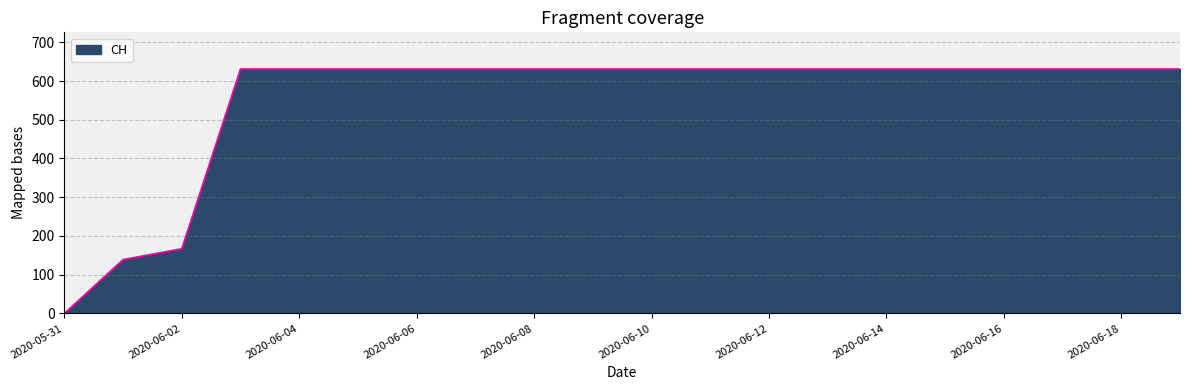

What is the difference between the maximum and minimum values?

631